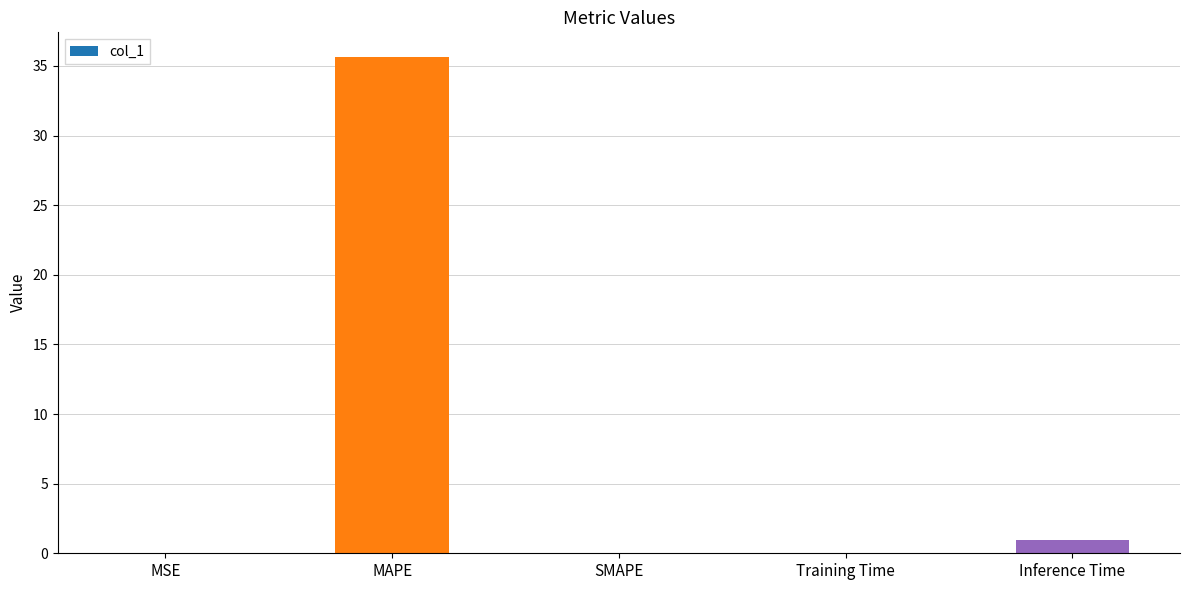

What is the sum of all values?

36.7